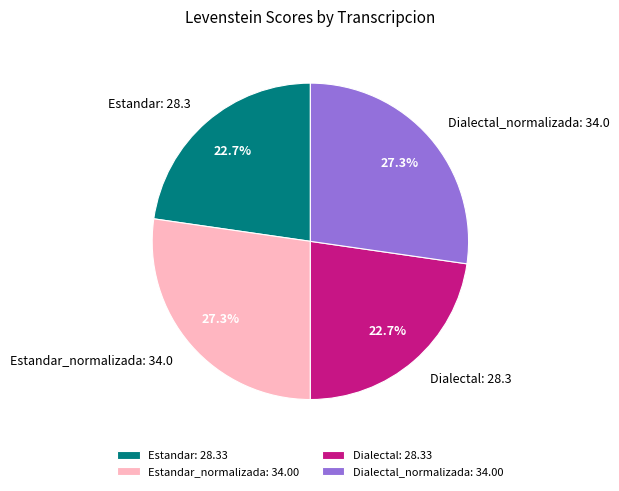

How many segments does this pie chart have?

4